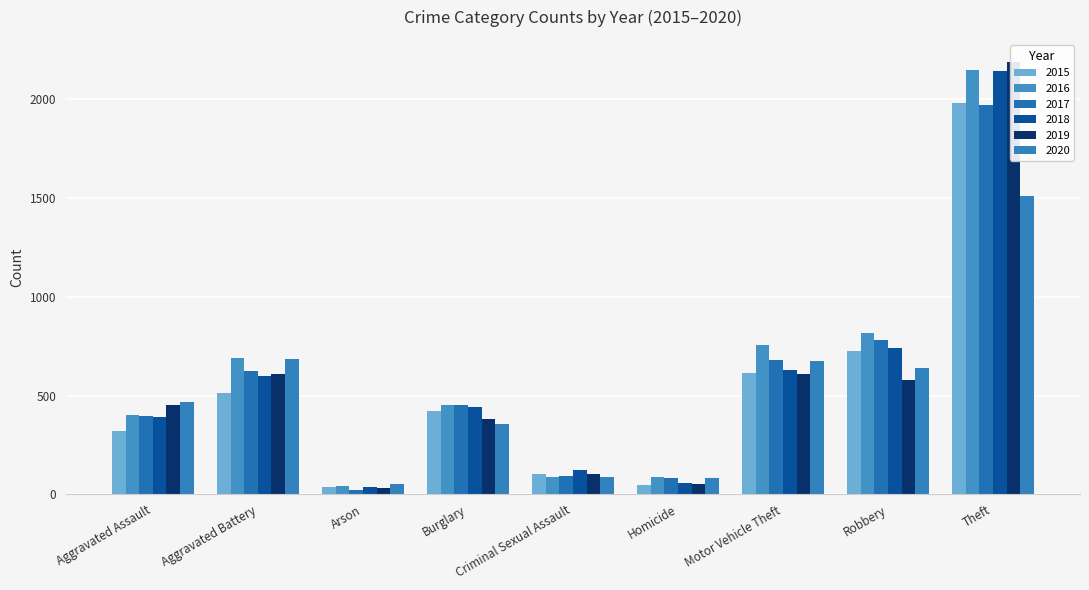

Where is 2018 nearest to the value 1088?

Robbery